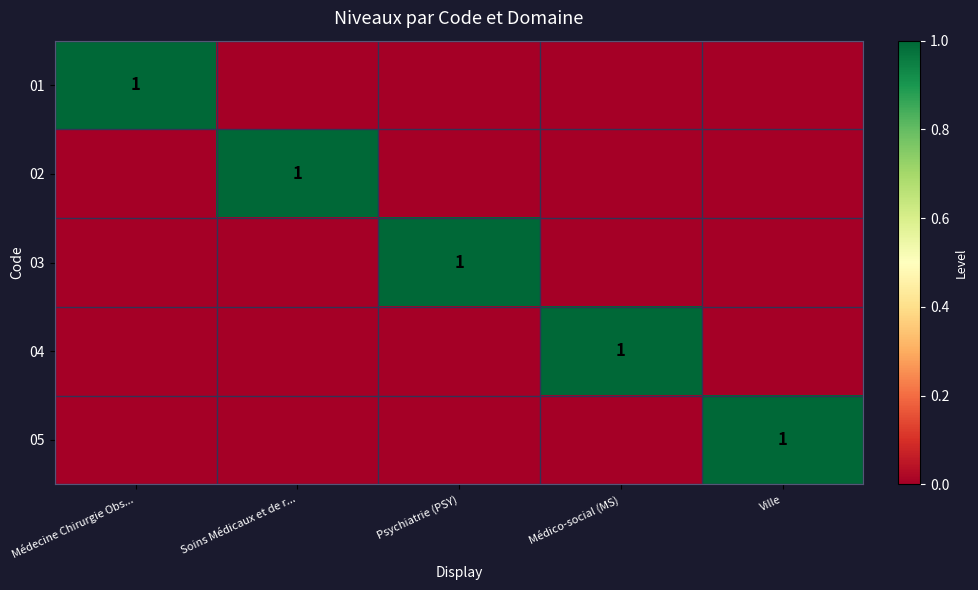

The value of 01 at Médecine Chirurgie Obs... is 1. True or false?

True